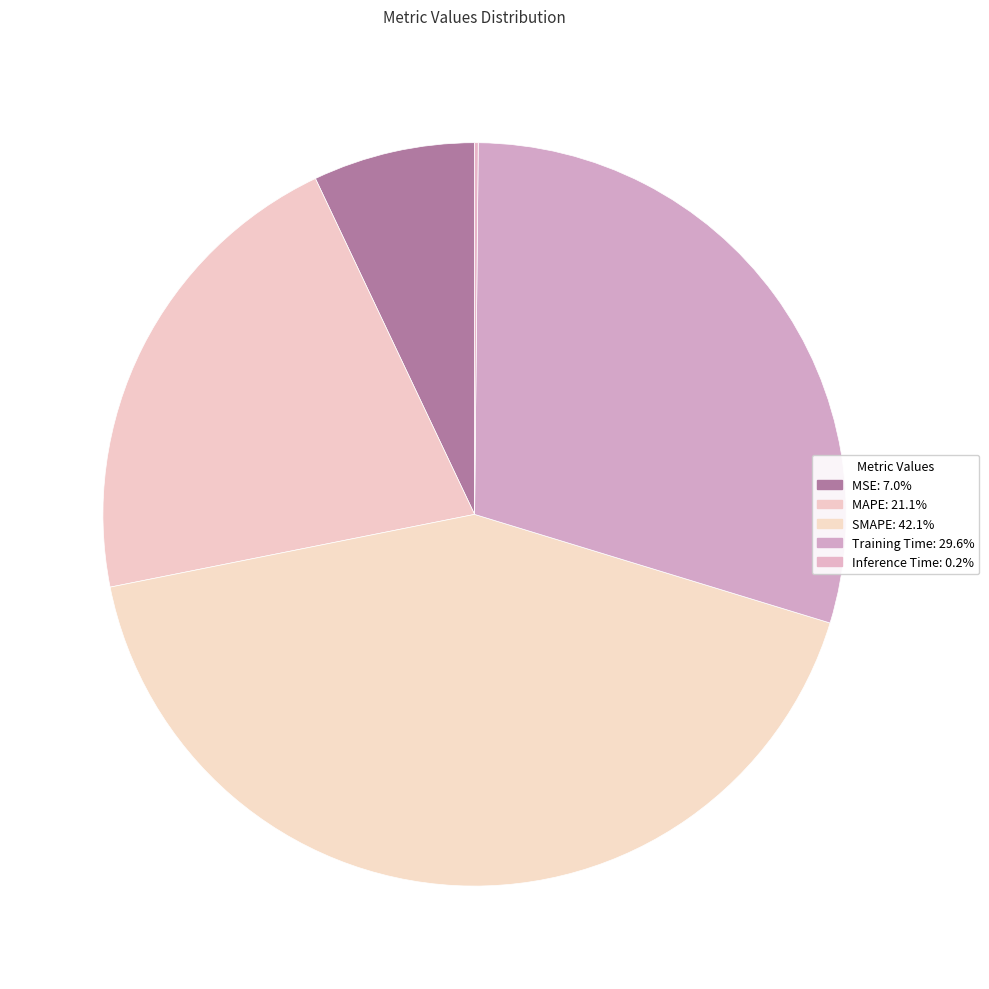

What is the change in value from MSE to MAPE?

+0.7